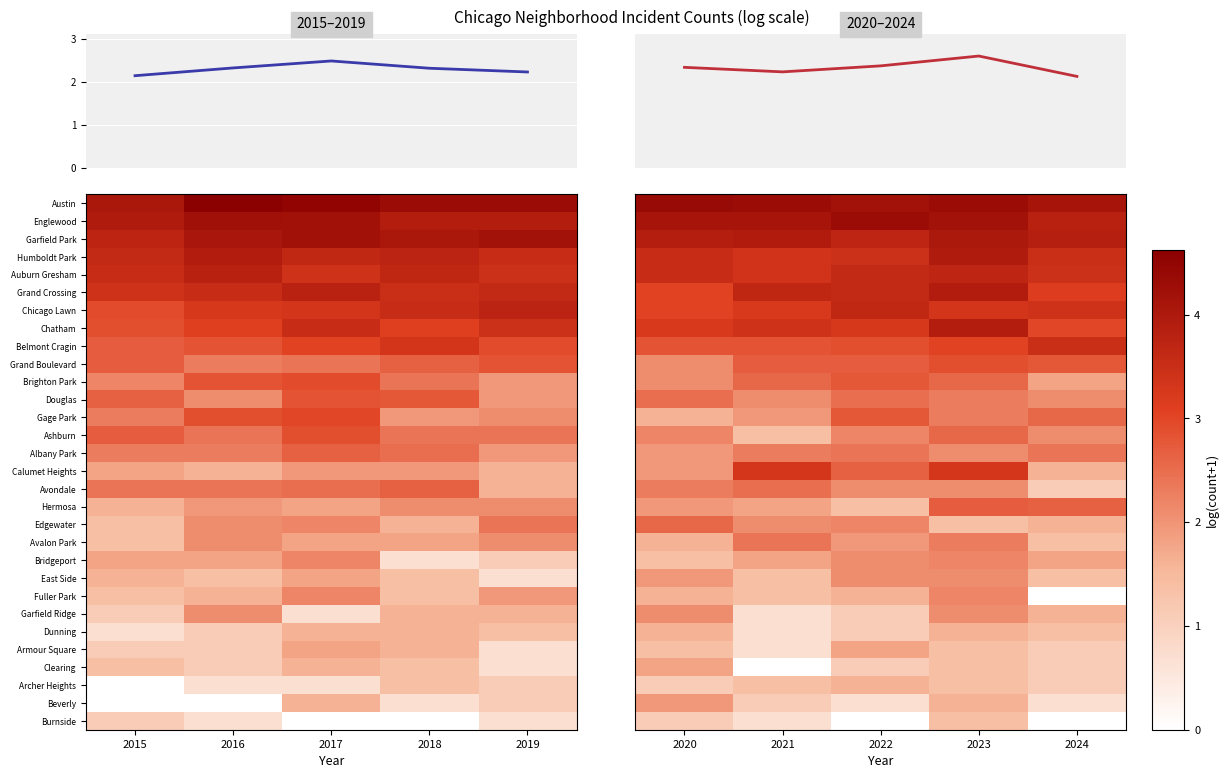

Is the value of Fuller Park at 2020 greater than the value of Avondale at 2020?

No